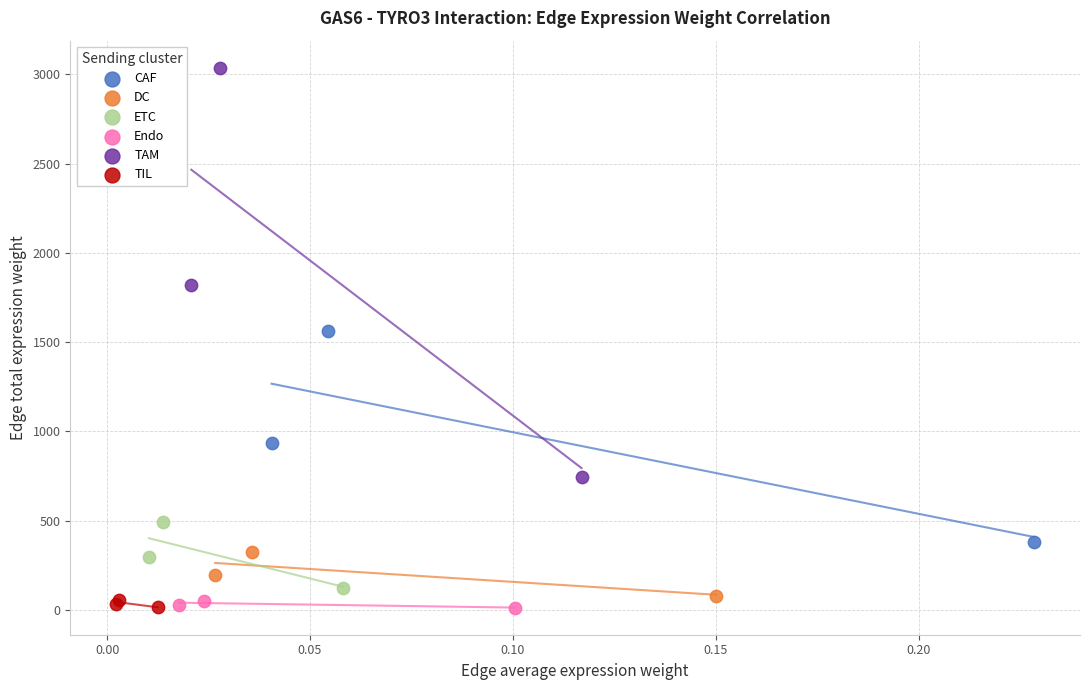

Which series has the largest Y range (max minus min)?

TAM